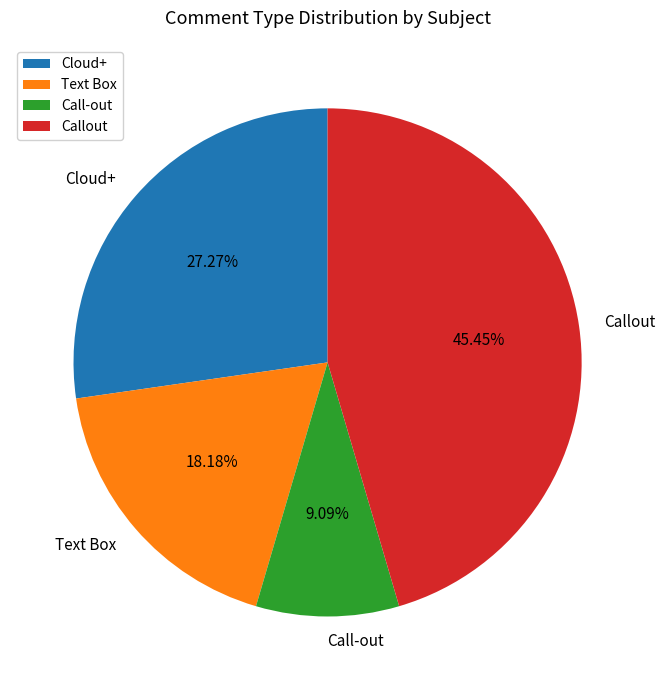

To the nearest percent, what is the combined percentage of Text Box and Callout?

64%